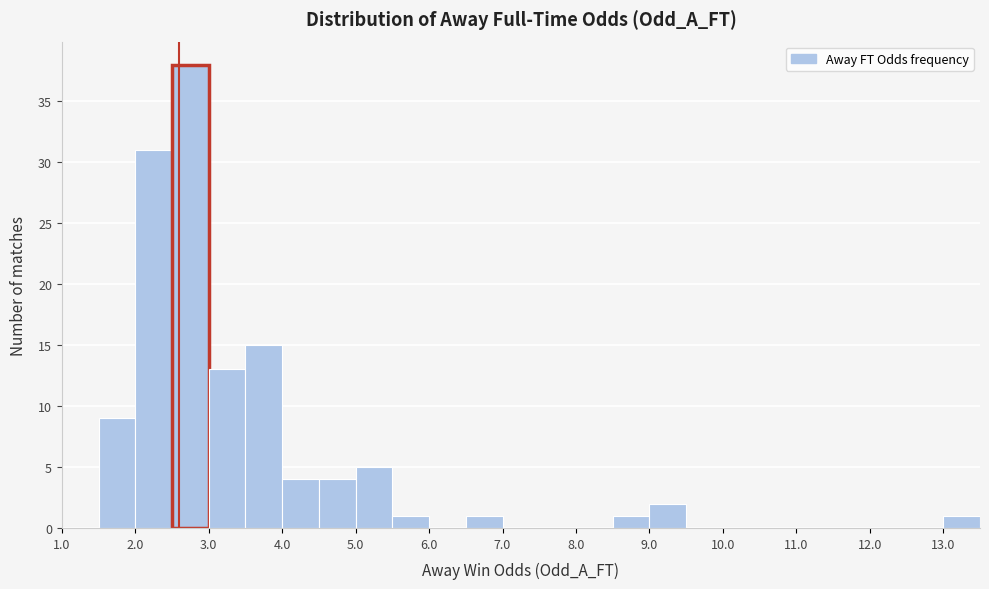

Which range on the x-axis has the tallest bar?

2.5 to 3.0